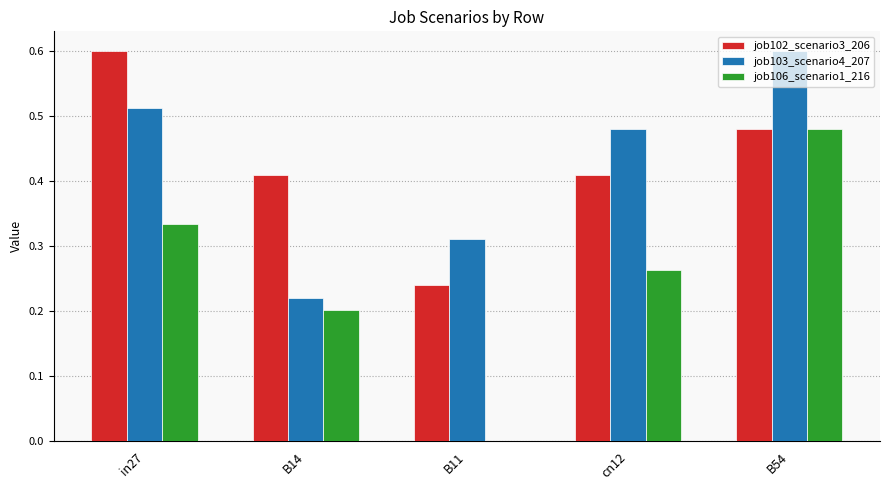

What is the sum of the job102_scenario3_206 values at in27 and cn12?

1.0